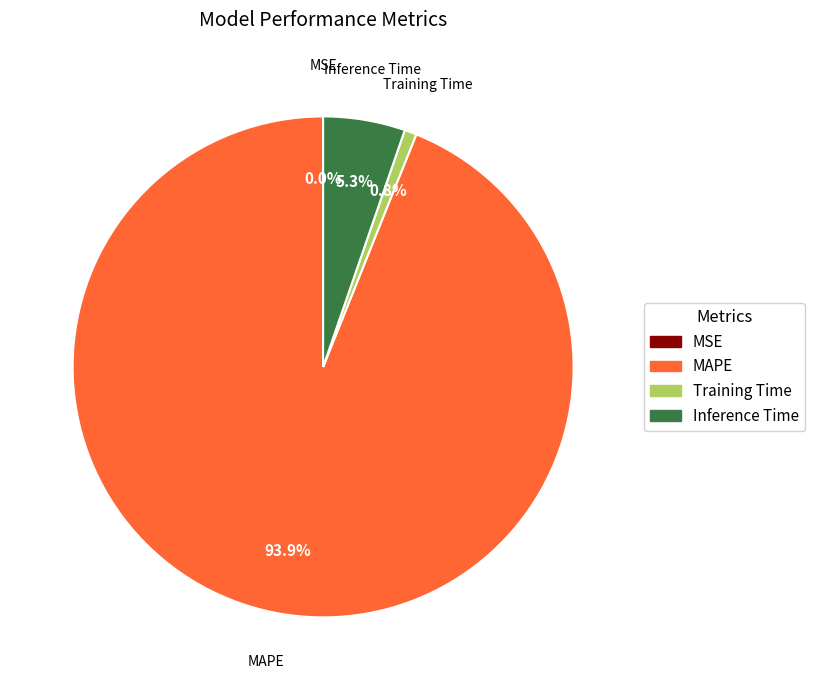

To the nearest percent, what is the difference between the largest and smallest slice percentages?

94%